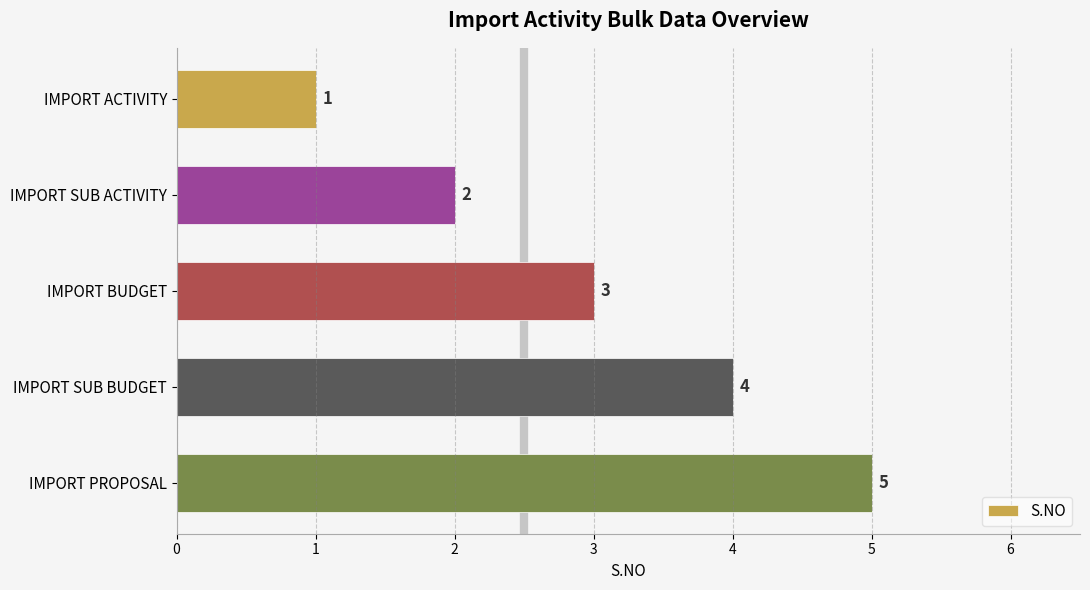

Count the values in the range 2 to 4.

3